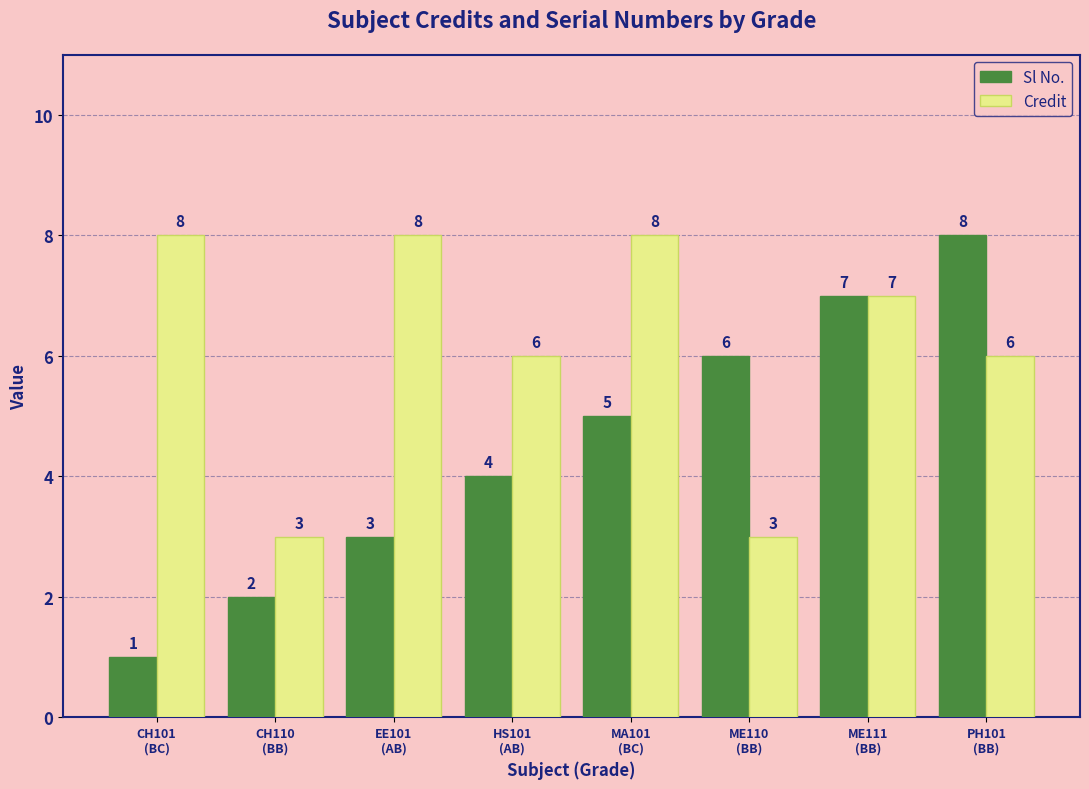

Reading left to right, what are all the values shown in this chart?

Sl No.: 1	2	3	4	5	6	7	8
Credit: 8	3	8	6	8	3	7	6